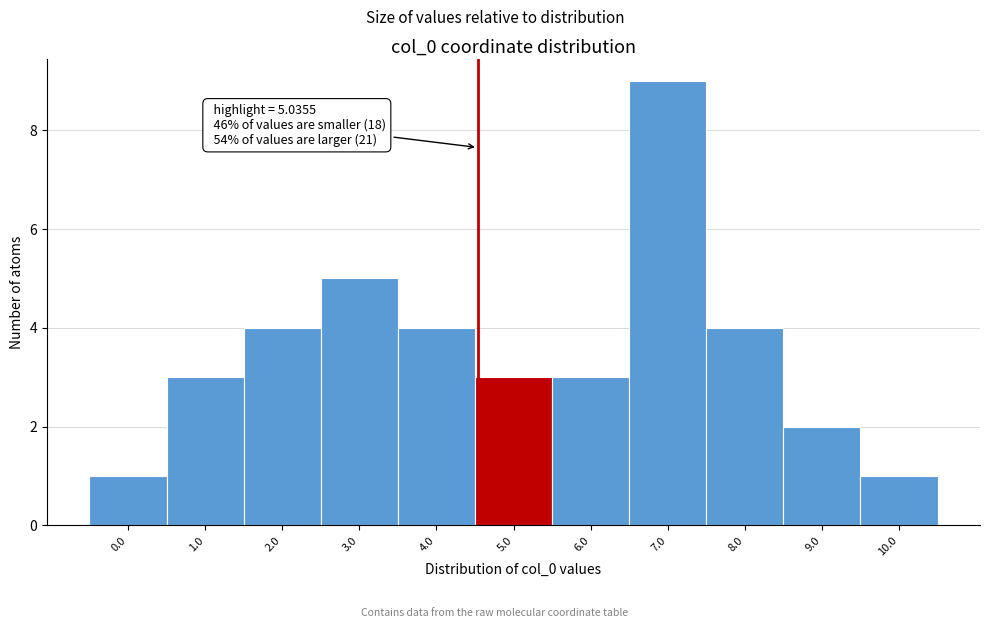

Reading right to left, list all the values displayed in this chart.

10.0=1	9.0=2	8.0=4	7.0=9	6.0=3	5.0=3	4.0=4	3.0=5	2.0=4	1.0=3	0.0=1